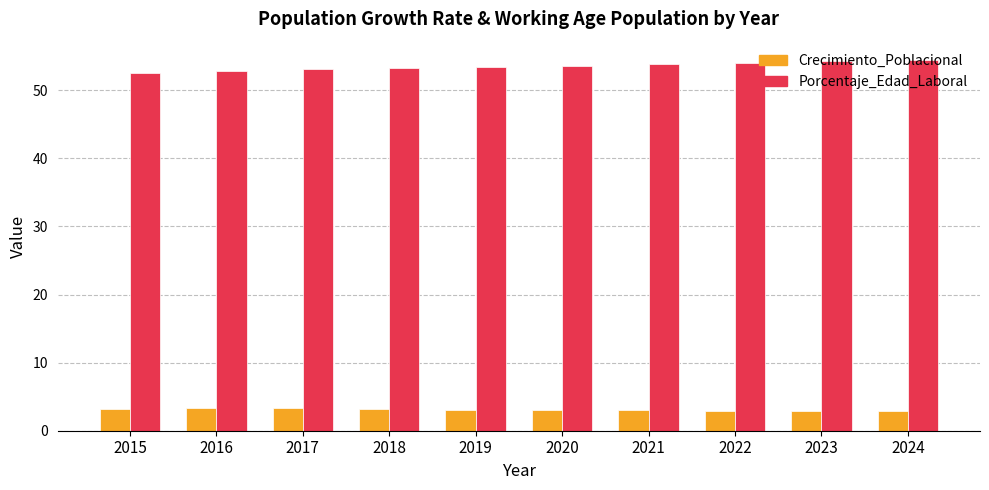

The value of Porcentaje_Edad_Laboral at 2022 is 54.0. True or false?

True